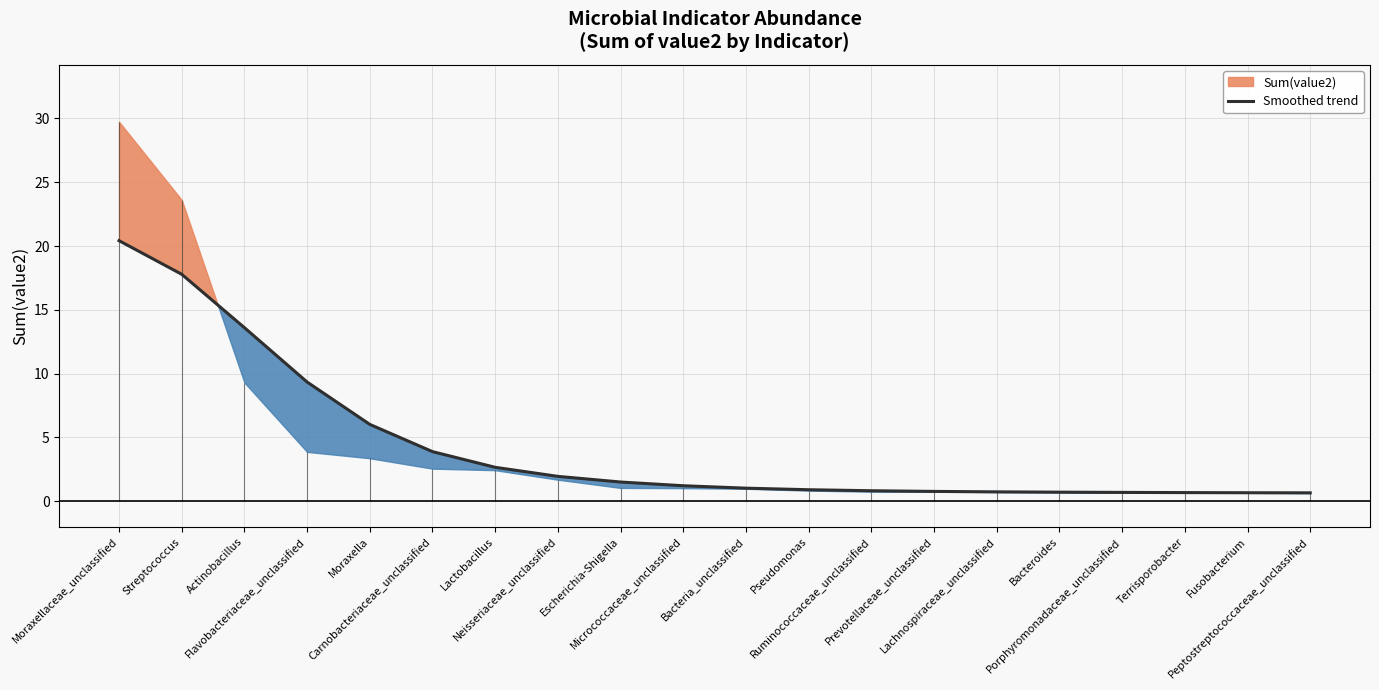

The value at Moraxella is 6.0. True or false?

True